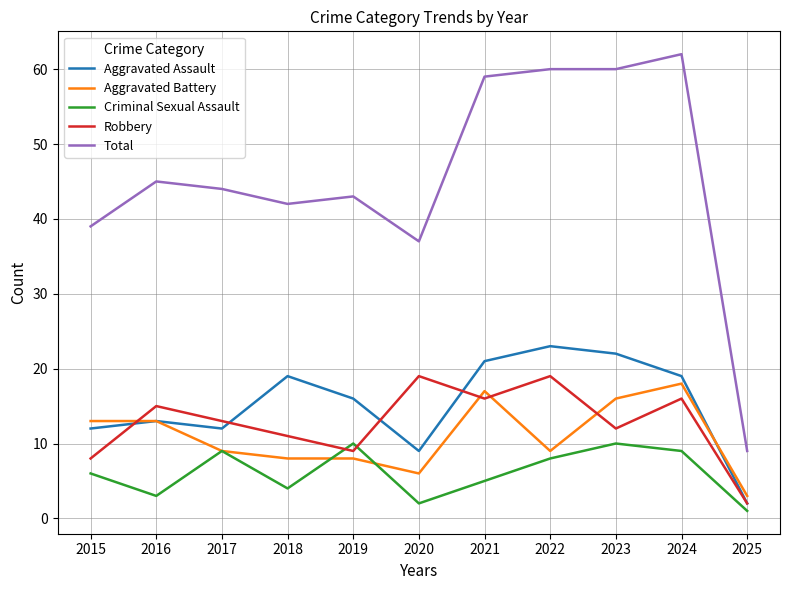

True or false: Aggravated Assault and Robbery cross at least once.

True